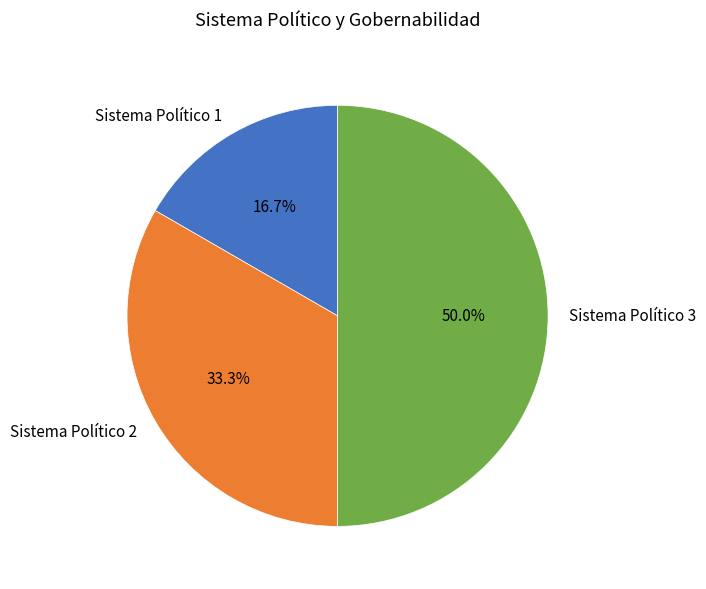

The Sistema Político 3 slice represents 50% of the pie. True or false?

True